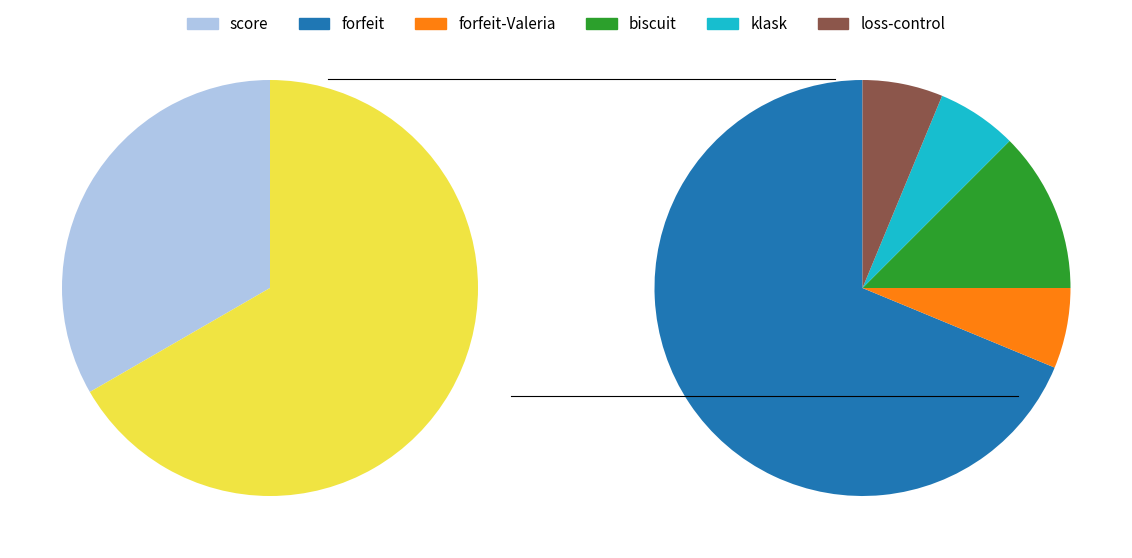

What percentage do forfeit and forfeit-Valeria together represent?

50.0%